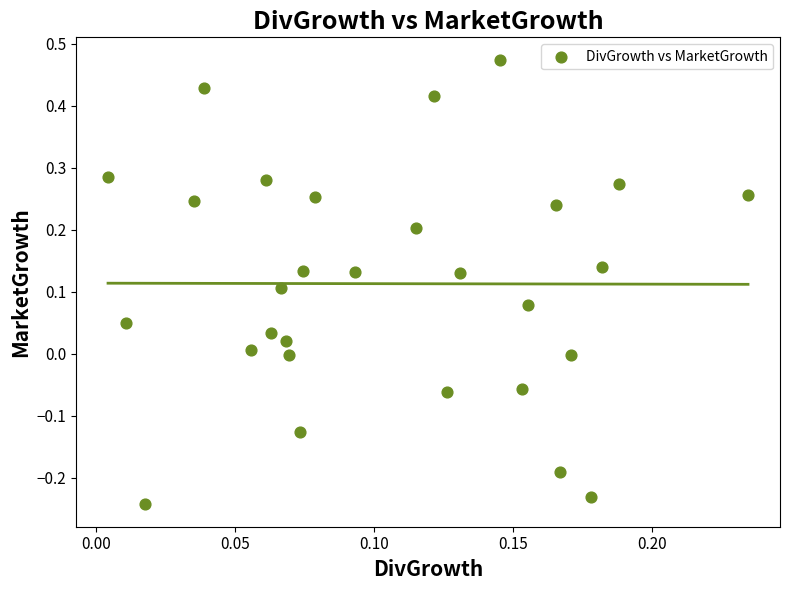

What is the range of Y values (max minus min)?

0.7